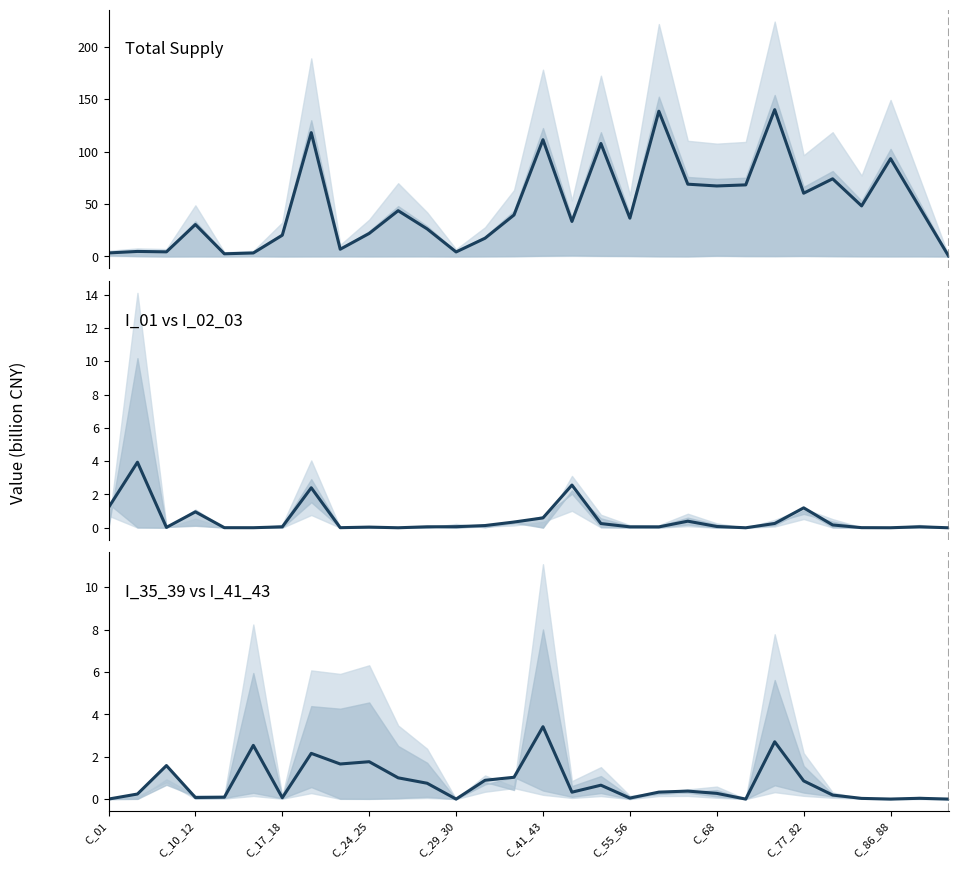

Rank the series at 22 from highest to lowest value.

Total_supply, I_01 / I_02_03, I_35_39 / I_41_43